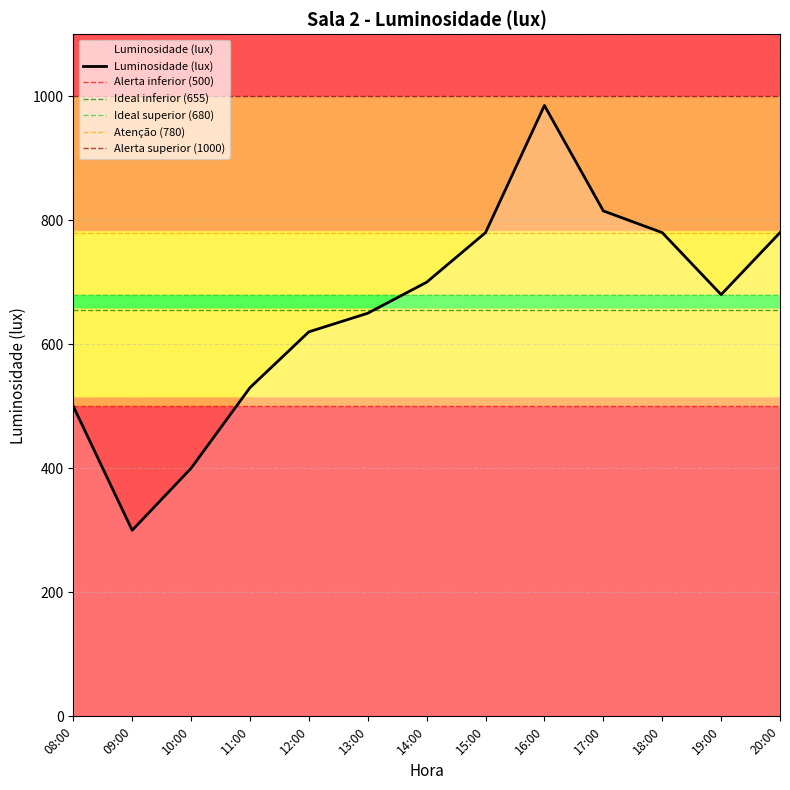

True or false: the data shows 530 at 11:00.

True